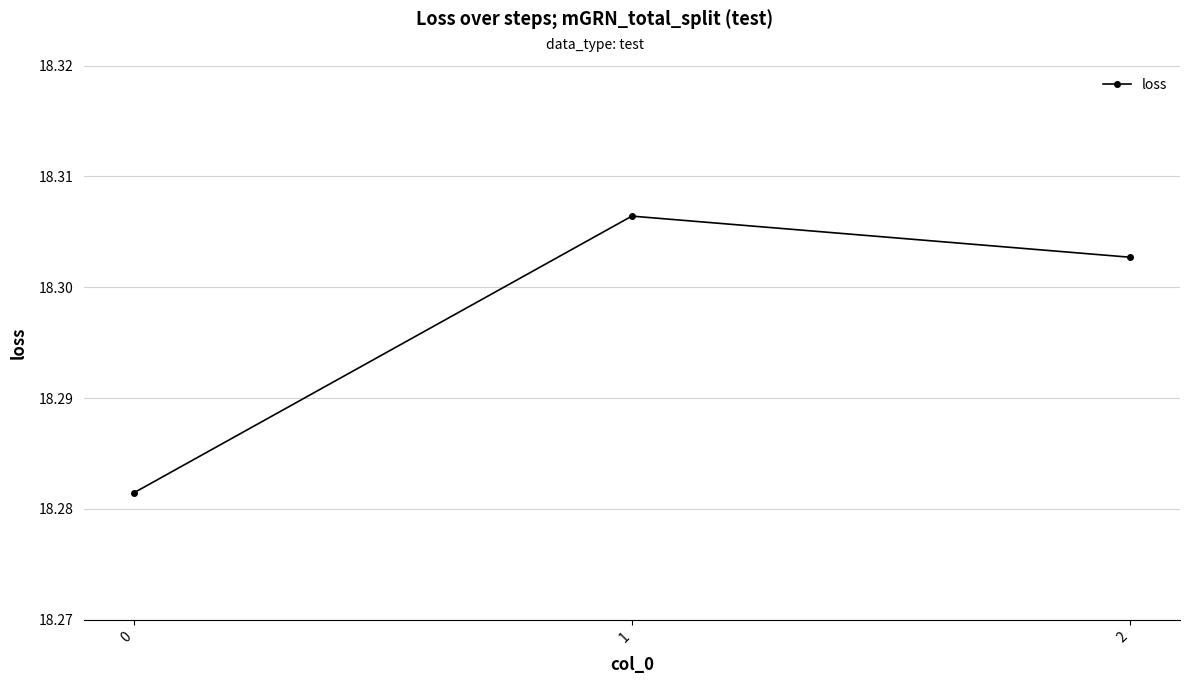

Which label corresponds to the largest value in the chart?

1